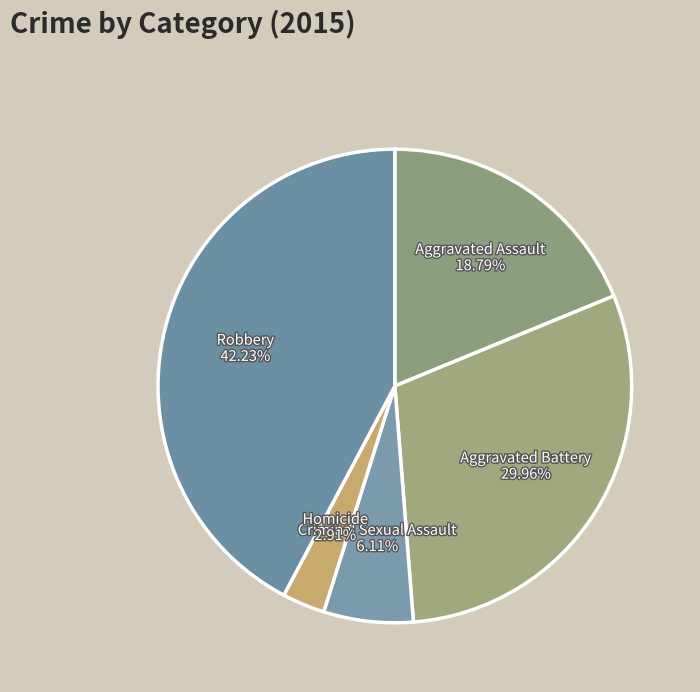

What is the ratio of the value at Aggravated Assault to the value at Aggravated Battery?

0.6